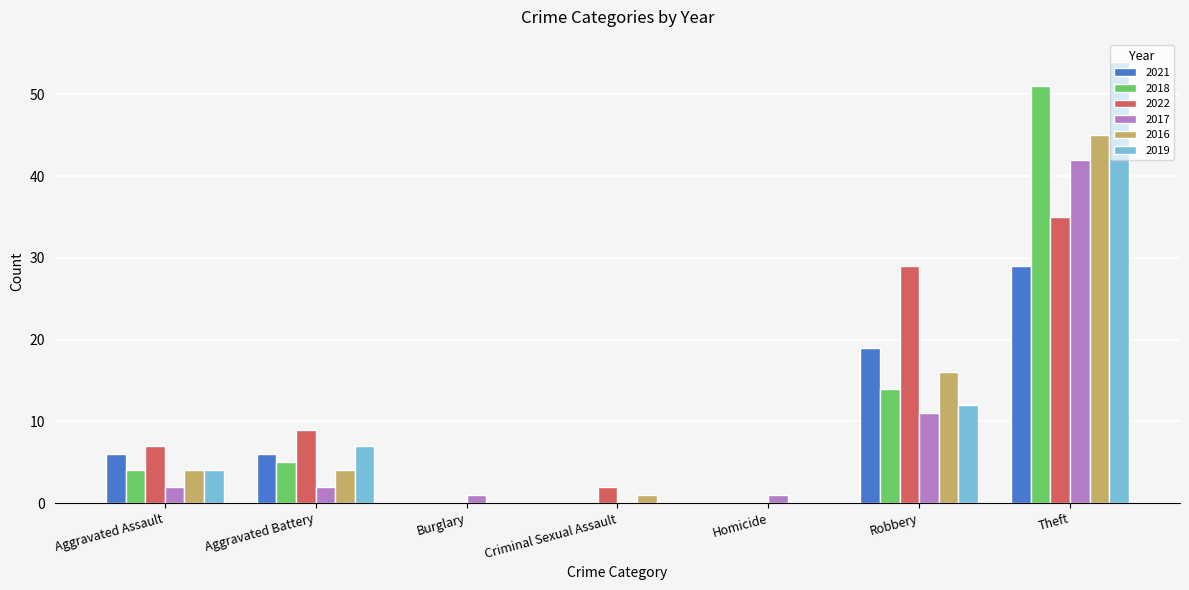

Is it true that 2022 equals 0 at Homicide?

True